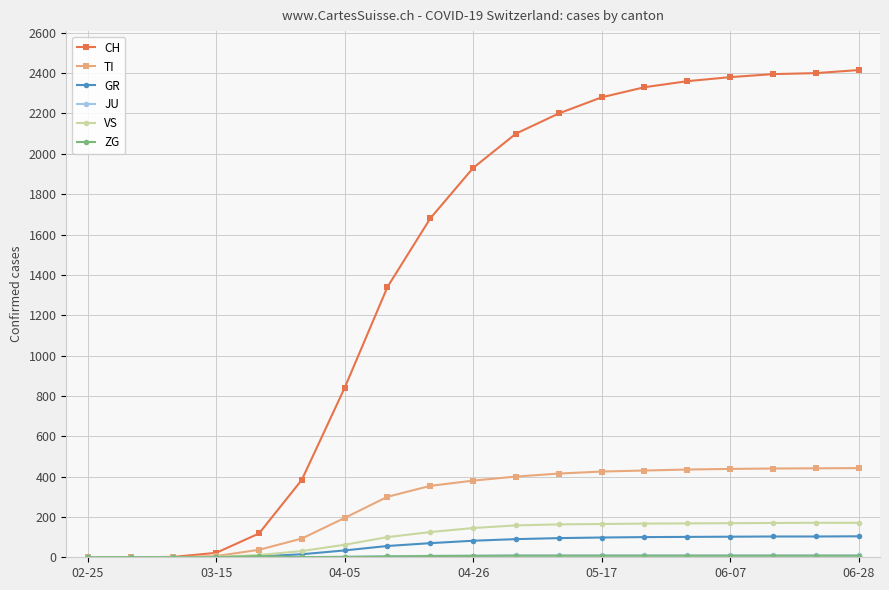

Which series has the largest range (max minus min)?

CH